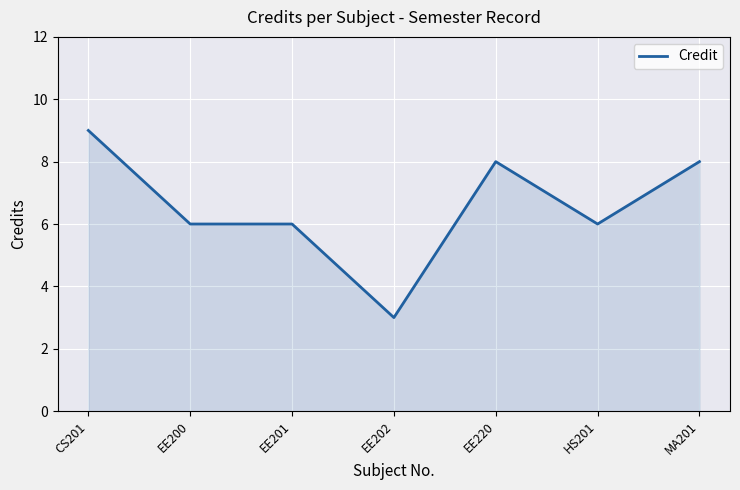

What is the sum of all values?

46